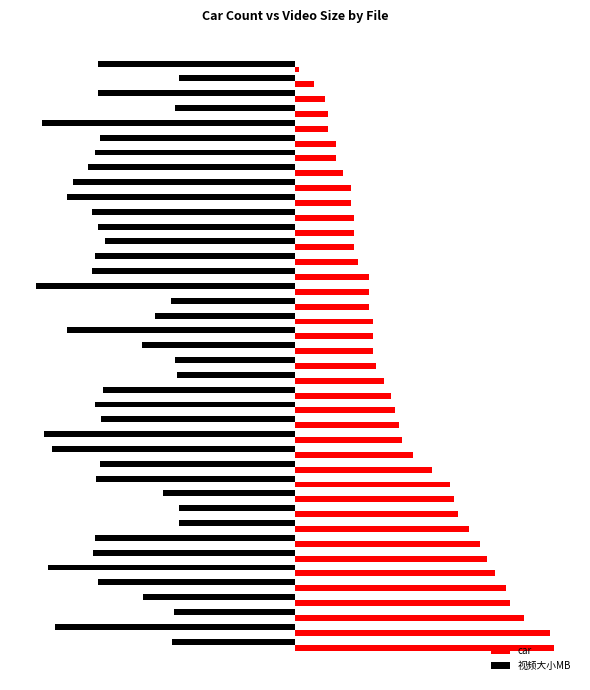

At which label is car closest to 35?

12